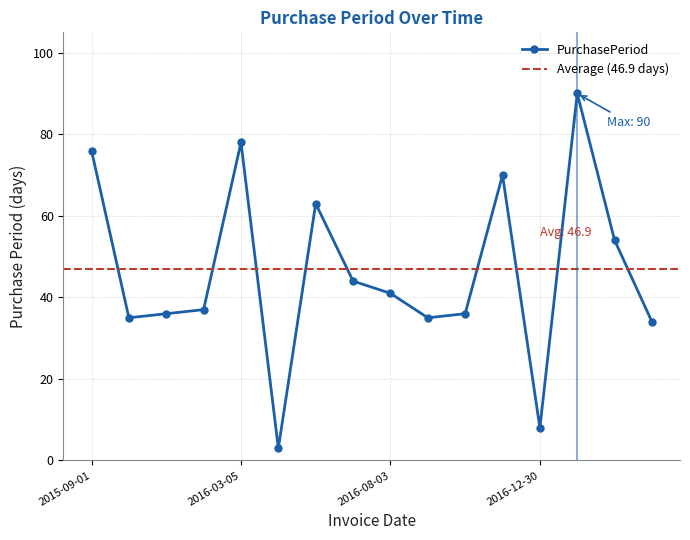

Between 2016-09-07 and 2016-12-30, which is larger?

2016-09-07